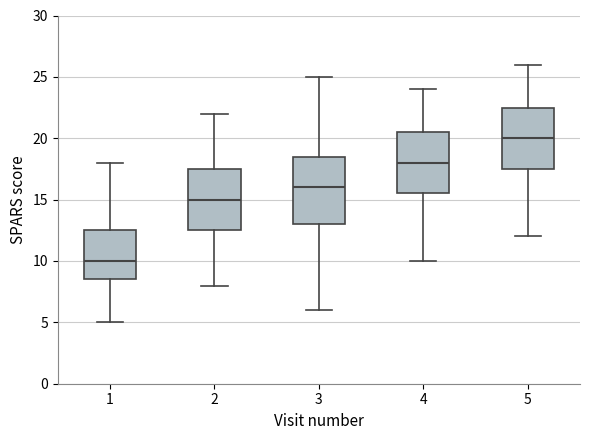

Which box is the tallest, from its lower edge to its upper edge?

3